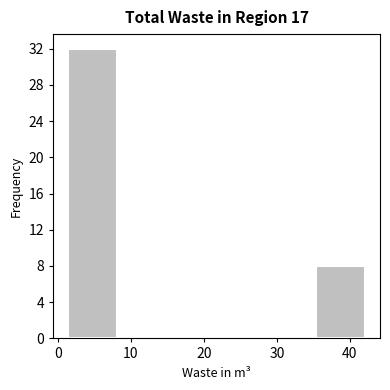

Reading left to right, transcribe this chart: for each bar, give the range it covers on the x-axis and its height. Neither the bar edges nor the heights are printed on the chart, so give them approximately, as read against the axes.

1 to 8: 32
8 to 15: 0
15 to 22: 0
22 to 29: 0
29 to 35: 0
35 to 42: 8